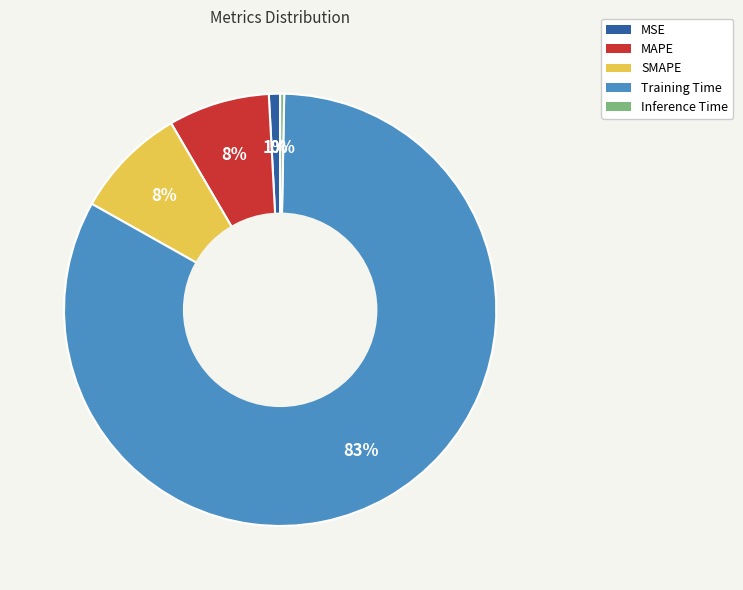

Is the sum of MSE and Inference Time greater than half?

No